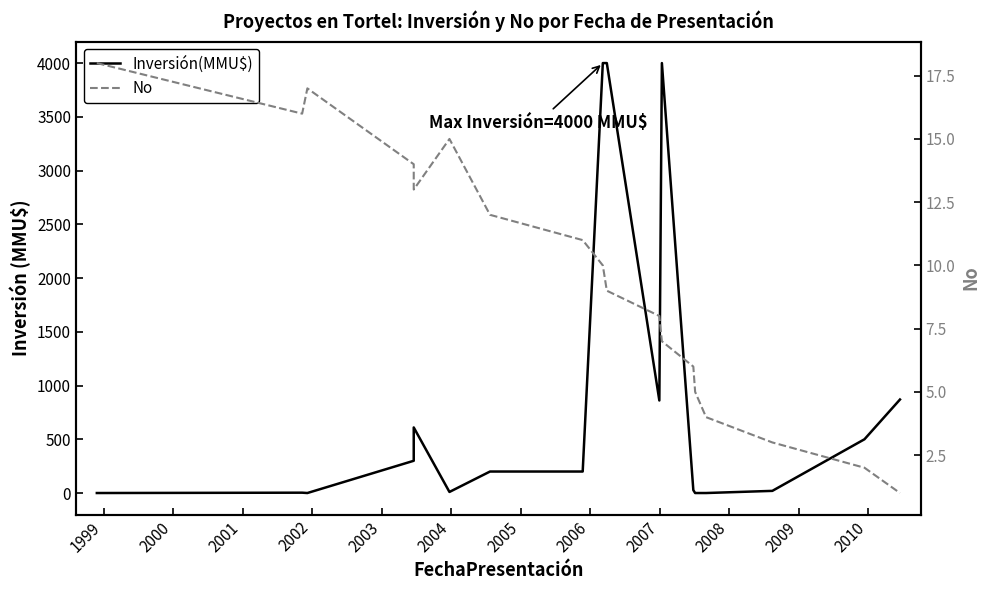

Does the chart display data point markers on the line(s)?

No